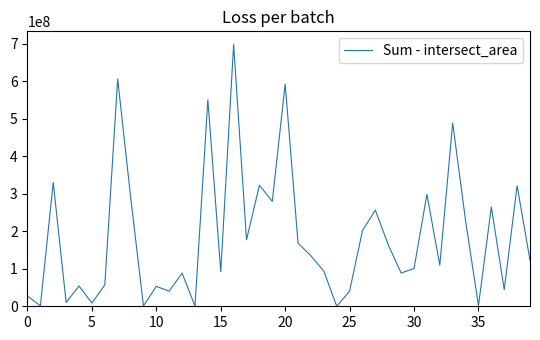

What is the greatest value displayed?

697942117.3